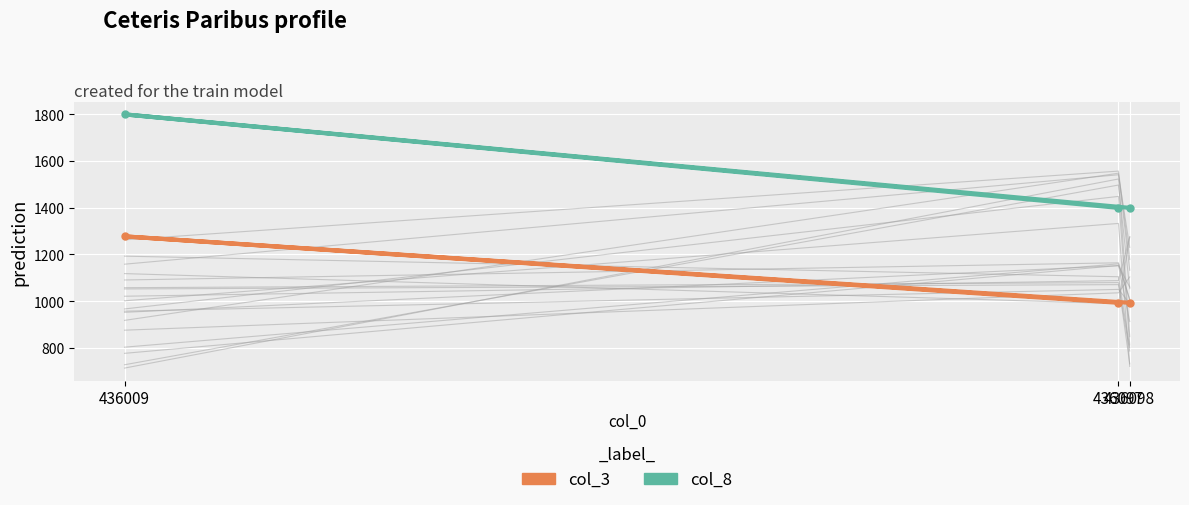

How many data points does each series have?

3